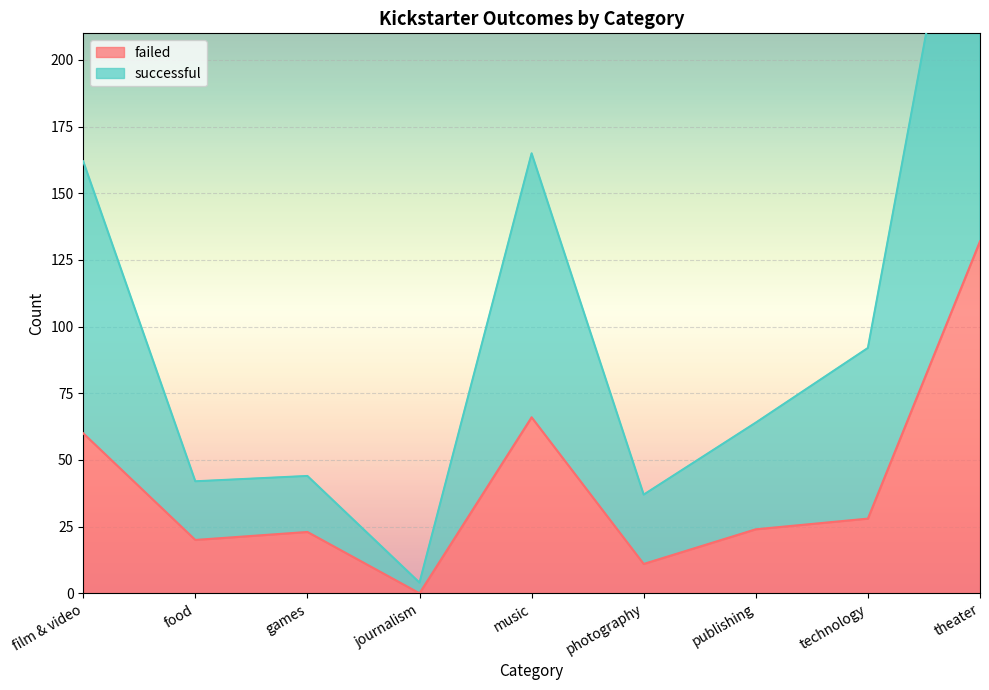

Reading right to left, extract all data points from this chart.

failed: theater=132	technology=28	publishing=24	photography=11	music=66	journalism=0	games=23	food=20	film & video=60
successful: theater=319	technology=92	publishing=64	photography=37	music=165	journalism=4	games=44	food=42	film & video=162